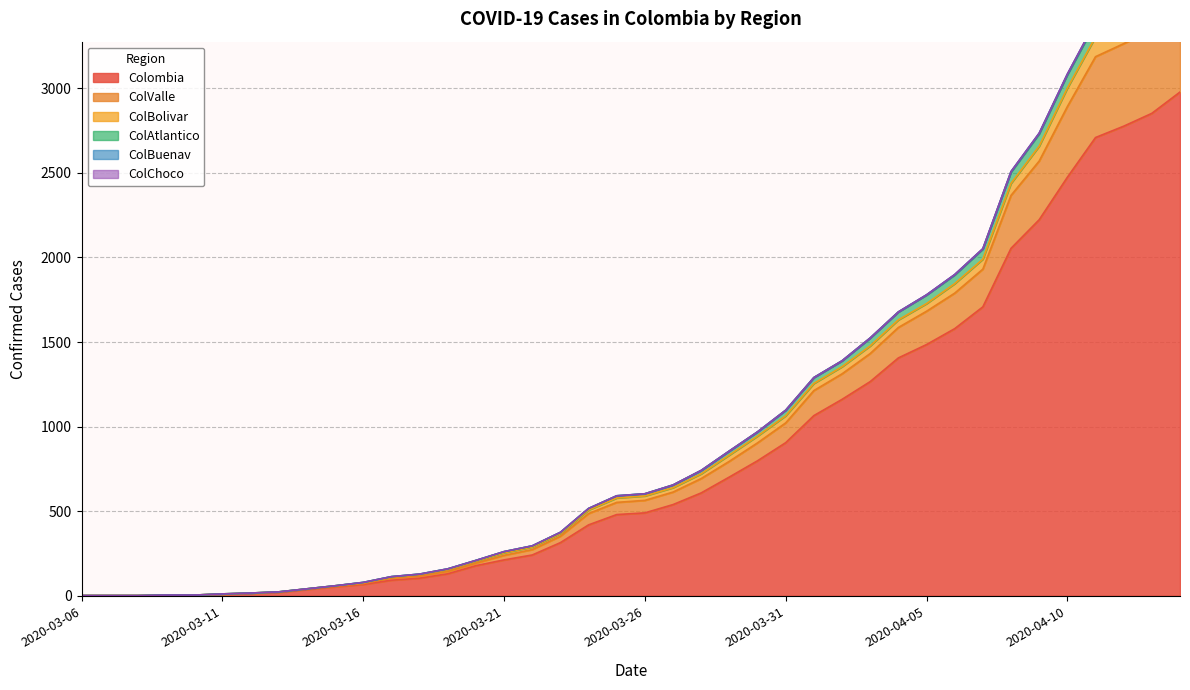

True or false: ColBolivar has more than 2 interior local peaks.

False